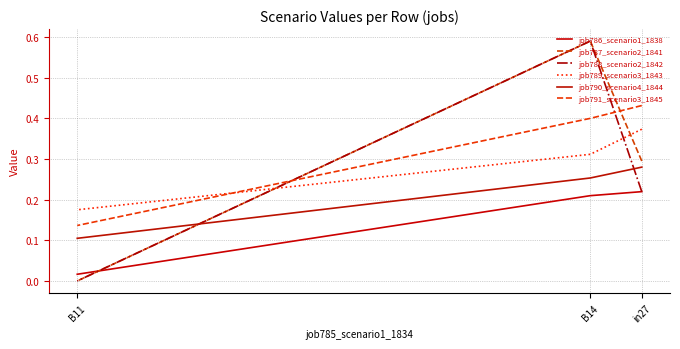

What is the approximate value of job790_scenario4_1844 at B14?

0.3